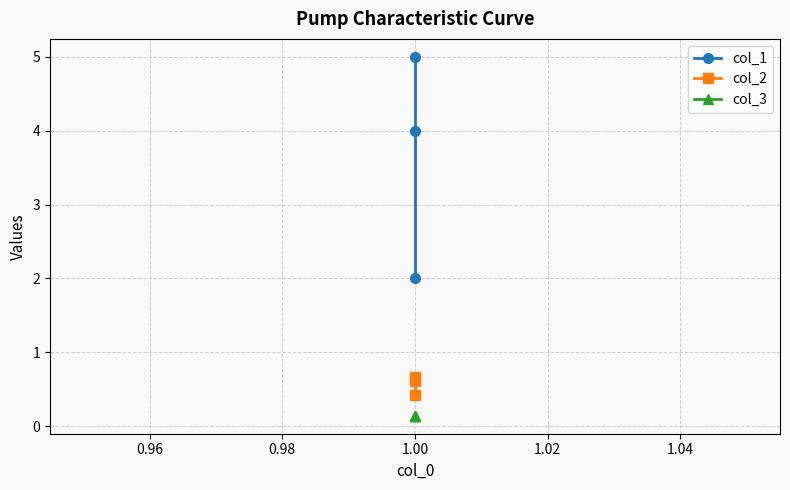

What is the value of the col_1 point at the 2nd from the left?

4.0